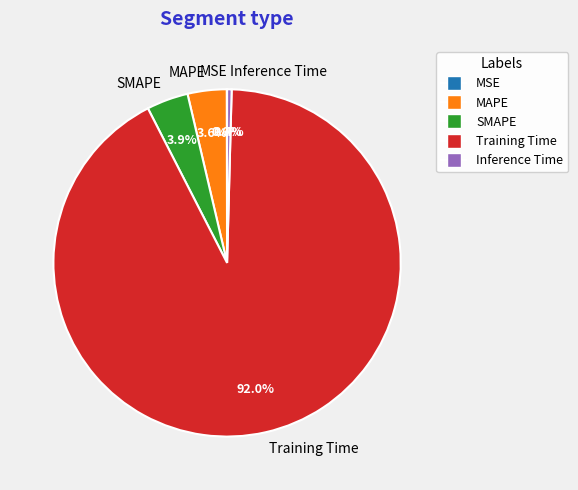

True or false: Training Time accounts for 92% of the total.

True